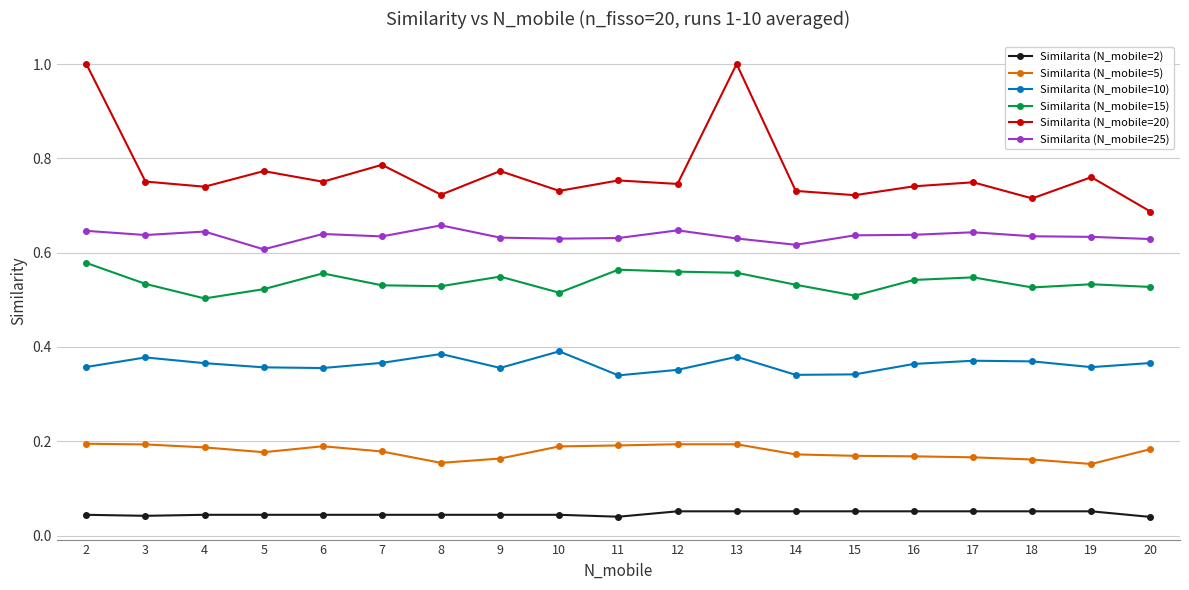

True or false: Similarita (N_mobile=15) has a value of 0.6 at 2.

True